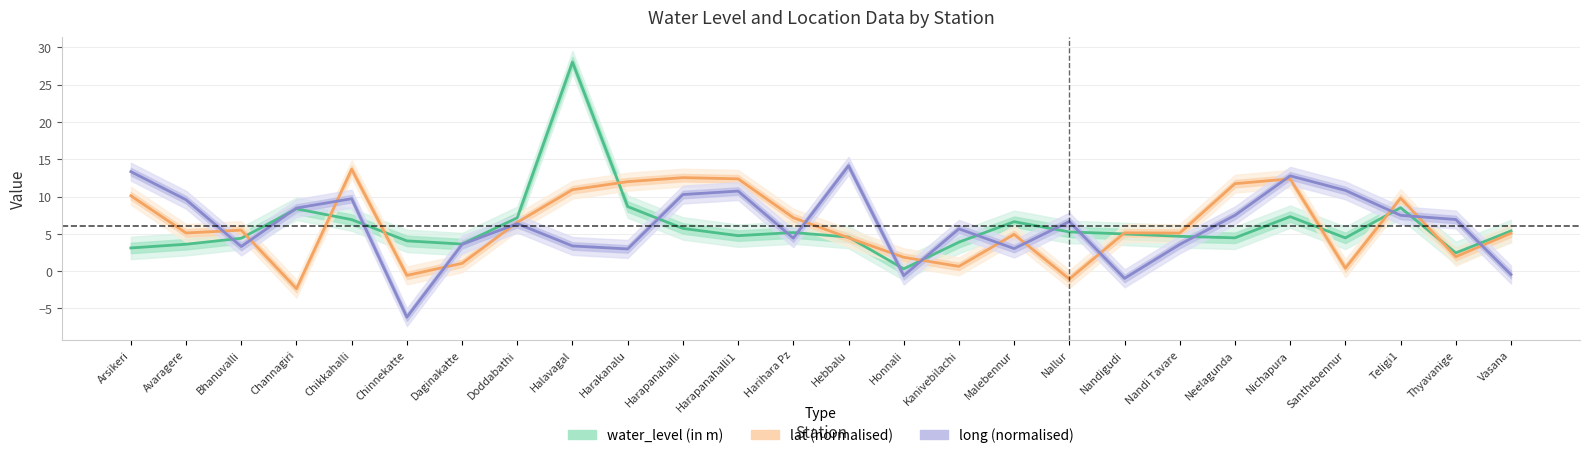

What is the spread (max minus min) of values at Kanivebilachi?

5.0